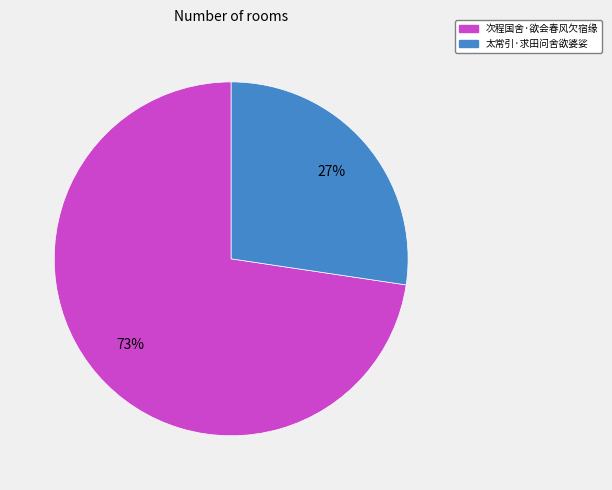

What percentage is the 次程国舍·欲会春风欠宿缘 slice, to the nearest percent?

73%